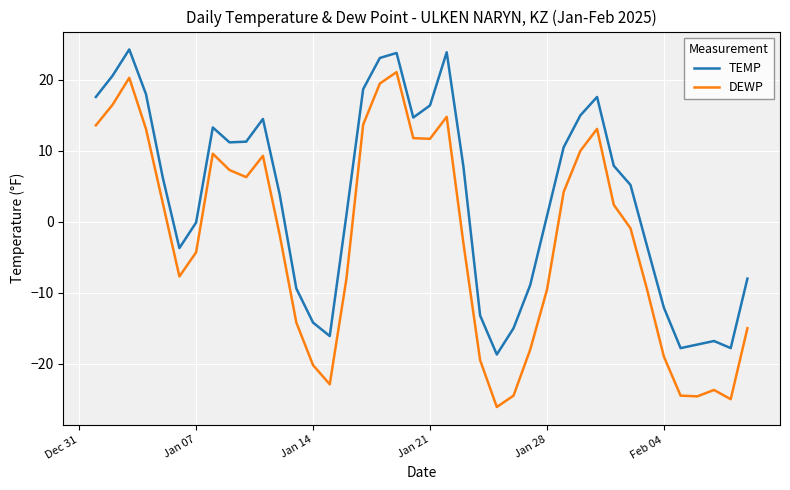

Which series has the largest total across all categories?

TEMP